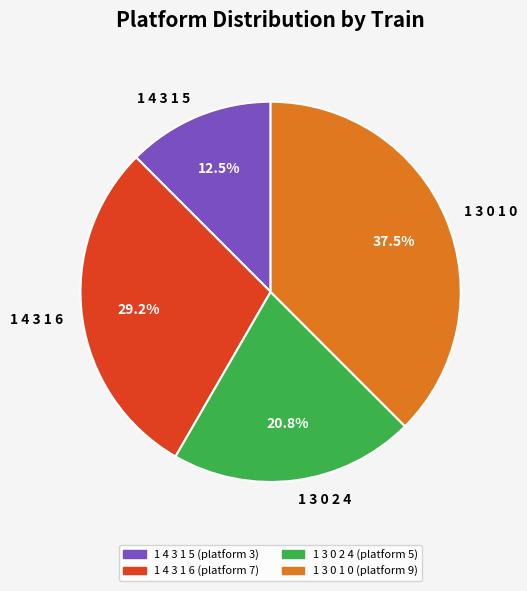

What is the largest slice in the pie chart?

1 3 0 1 0